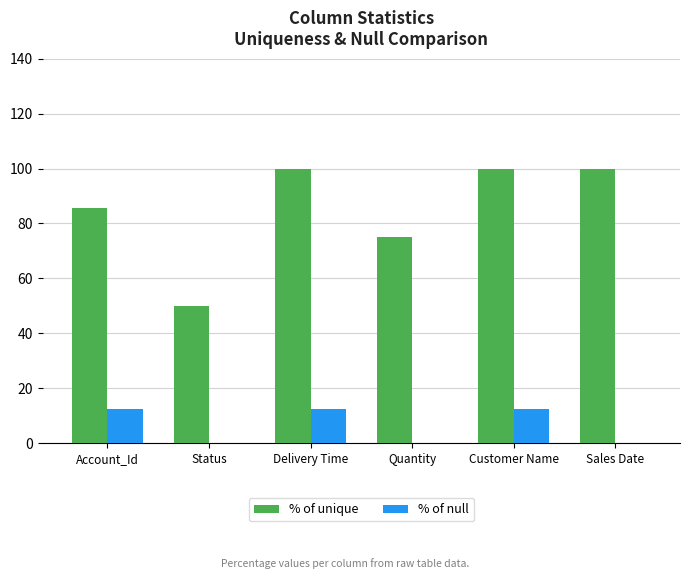

What are all the series names shown in the legend?

% of unique, % of null